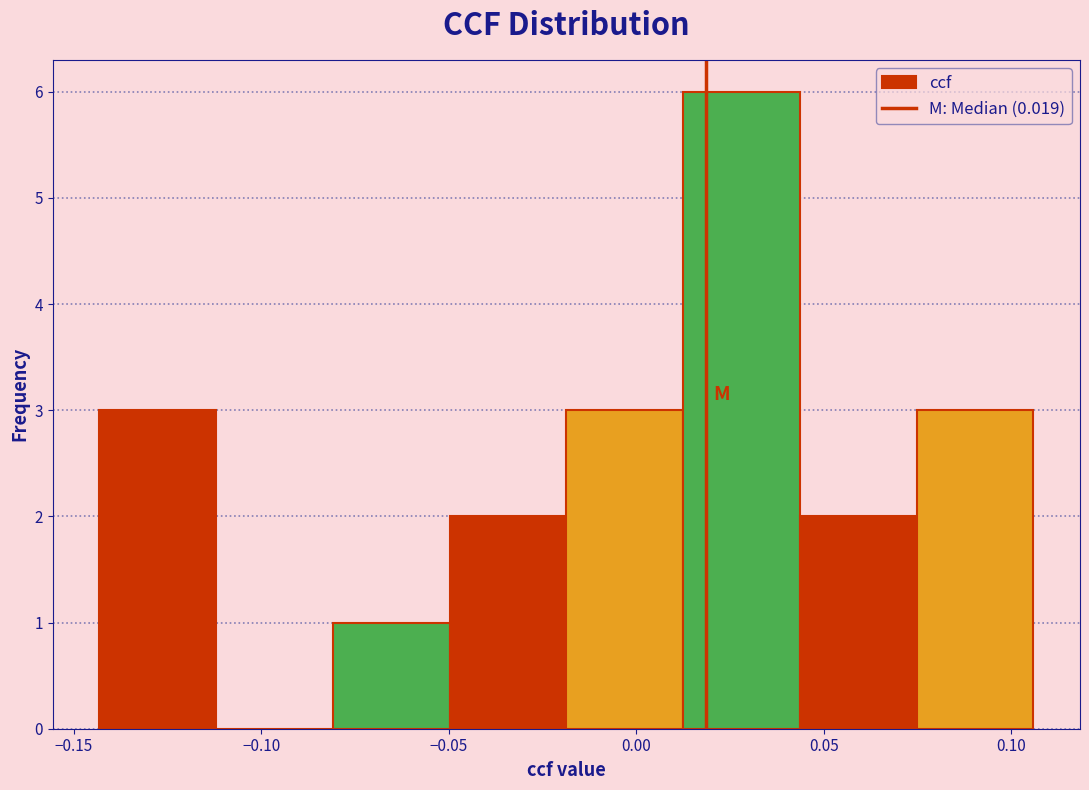

Which range on the x-axis has the tallest bar?

0.010 to 0.045